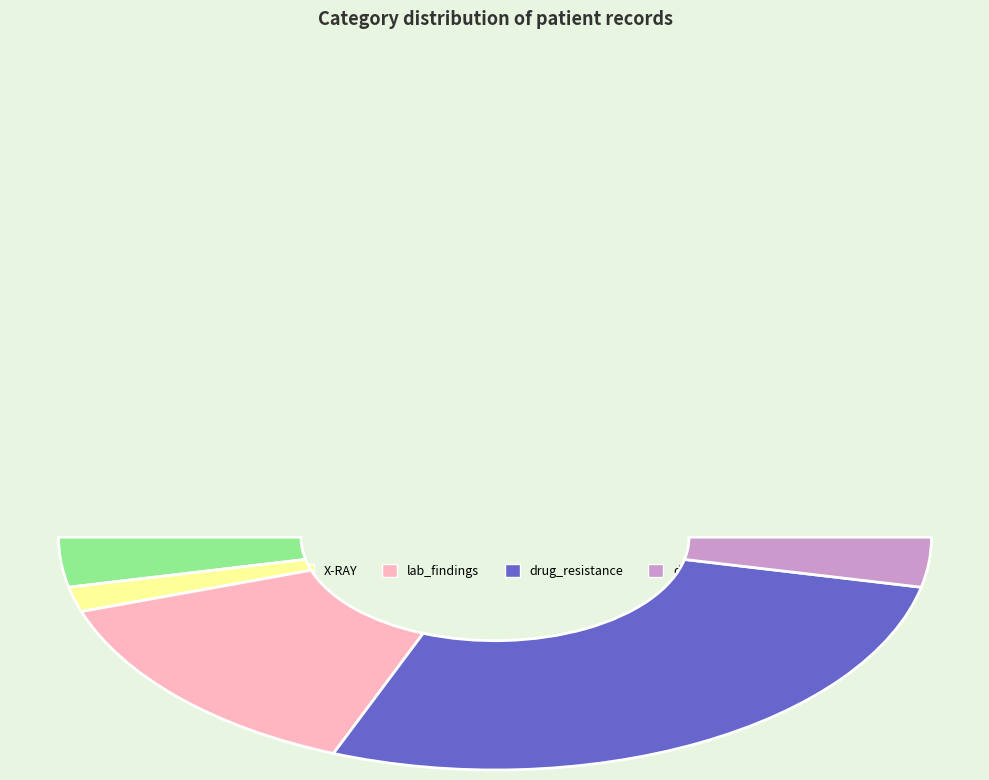

How many slices are in this pie chart?

5